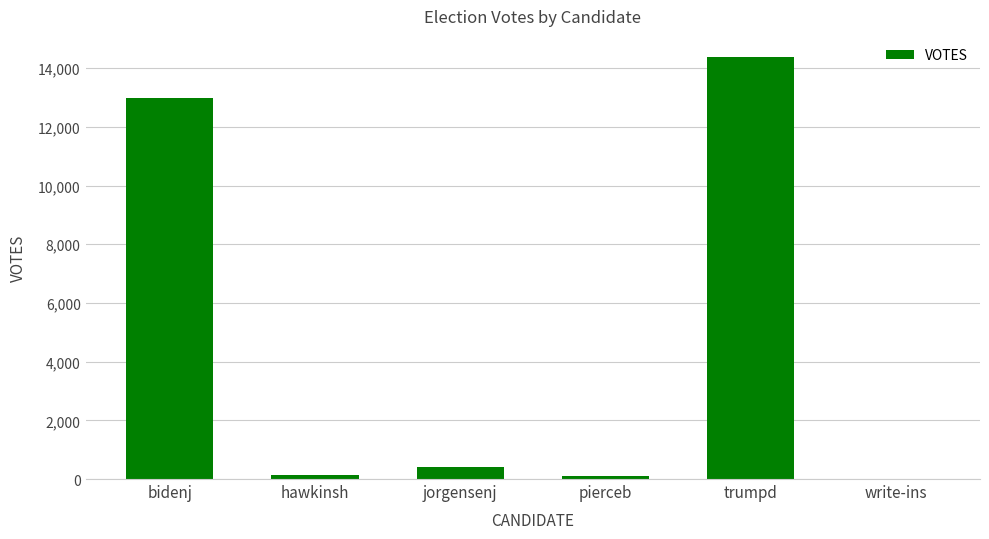

Is it true that the value at bidenj is 7882?

False